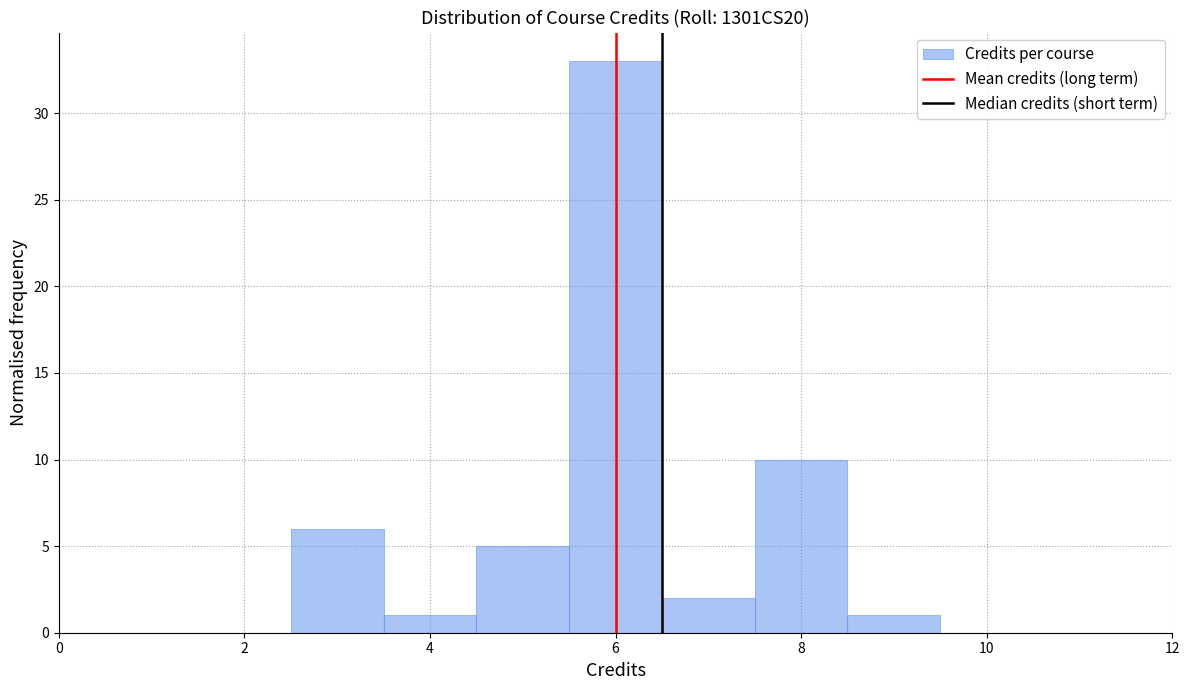

Which range on the x-axis has the tallest bar?

5.5 to 6.5